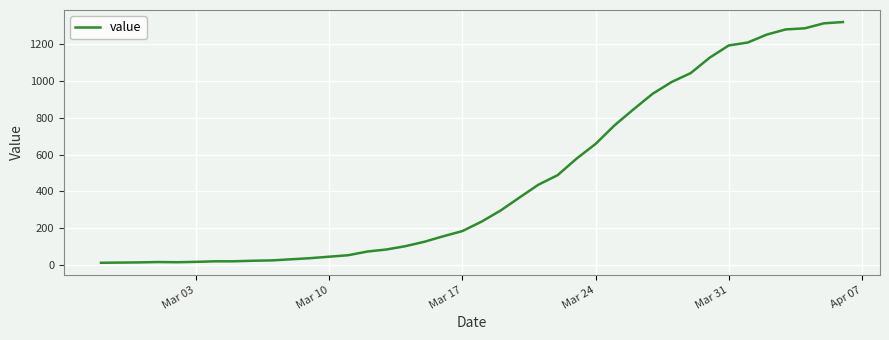

What is the maximum value shown in the chart?

1319